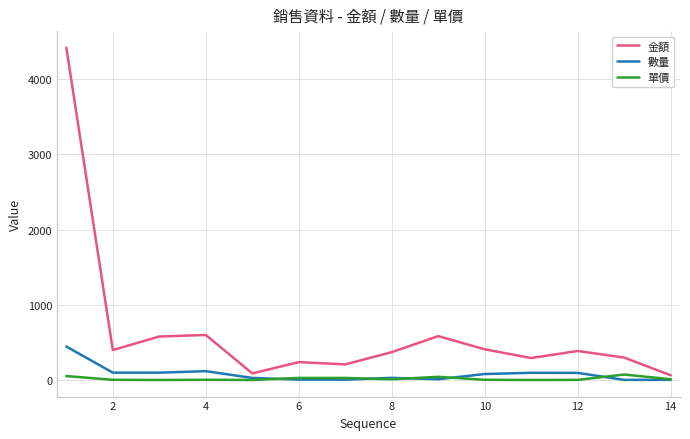

Rank the series by their maximum value, from highest to lowest.

金額, 數量, 單價